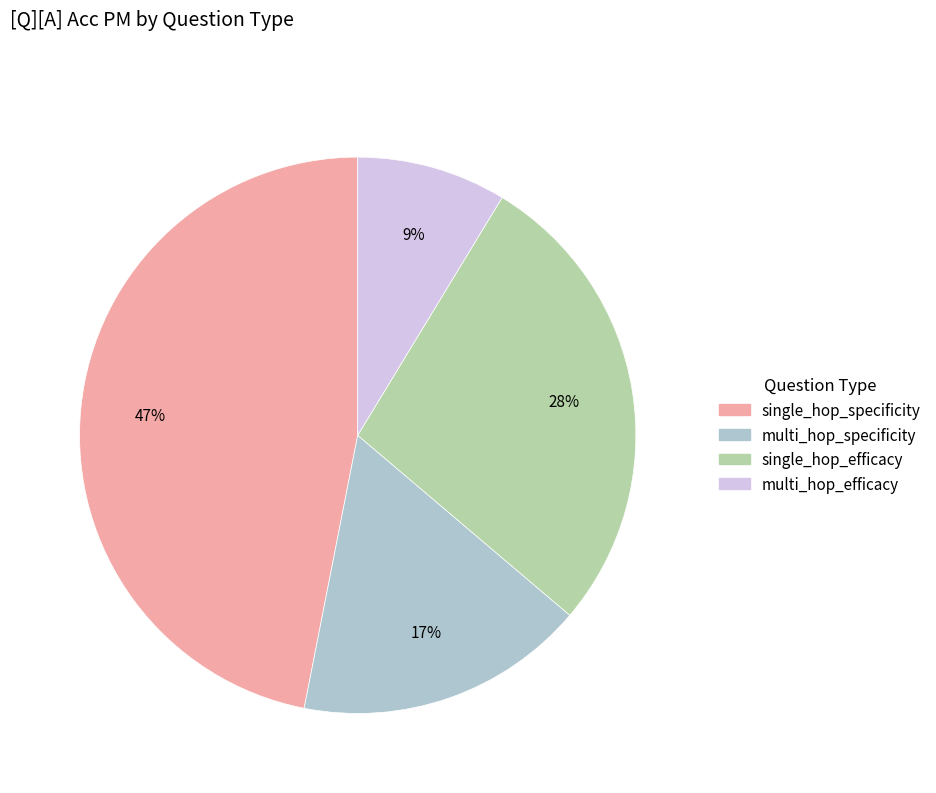

True or false: single_hop_efficacy accounts for 28% of the total.

True